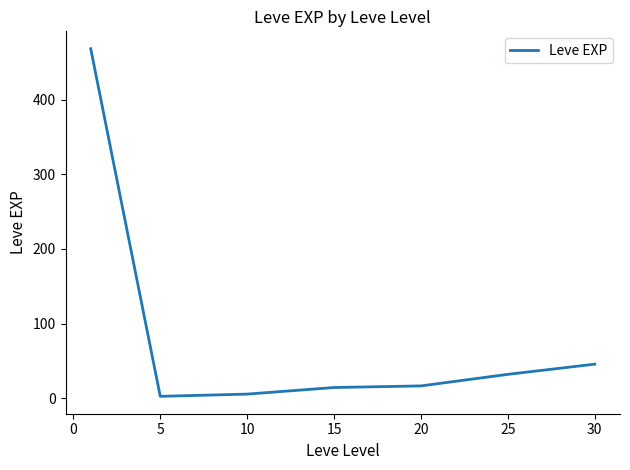

How many series are shown in this chart?

1